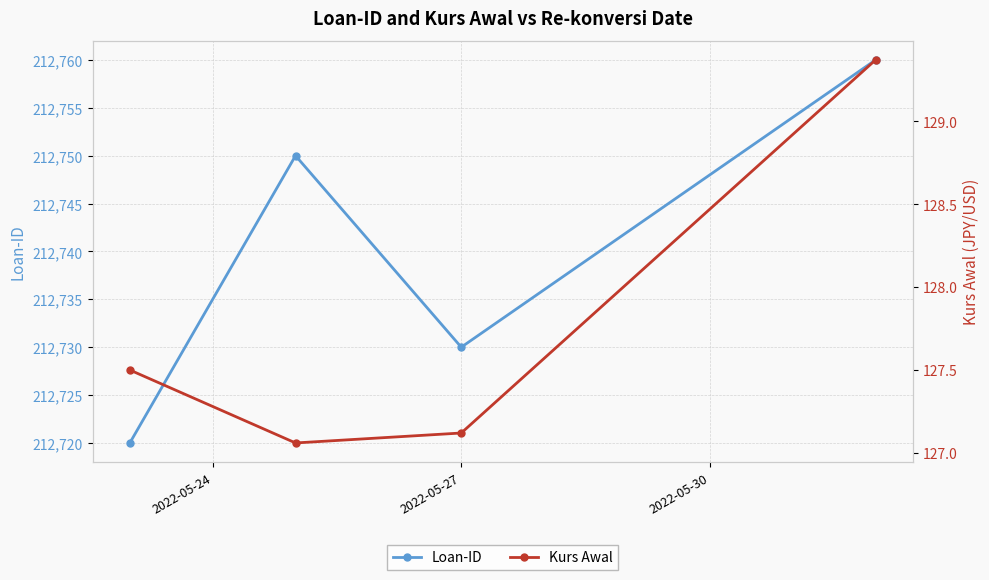

How many interior local peaks does the Loan-ID series have?

1